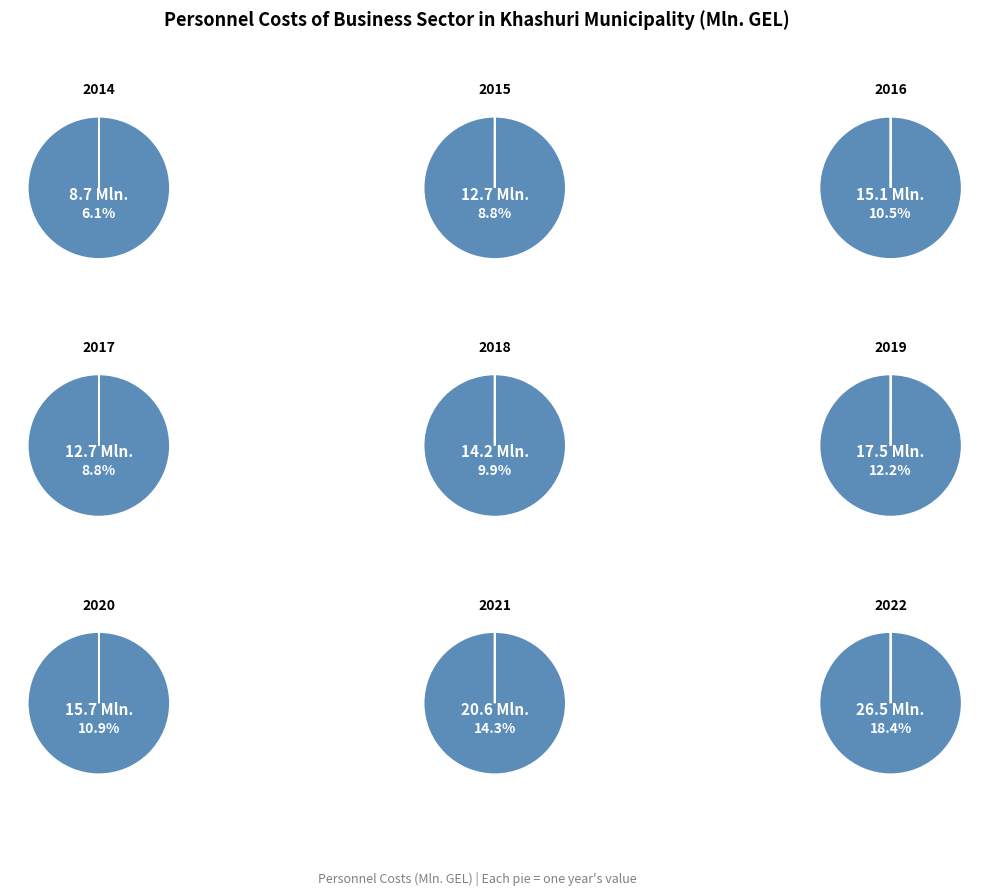

To the nearest percent, what portion does 2019 represent?

12%